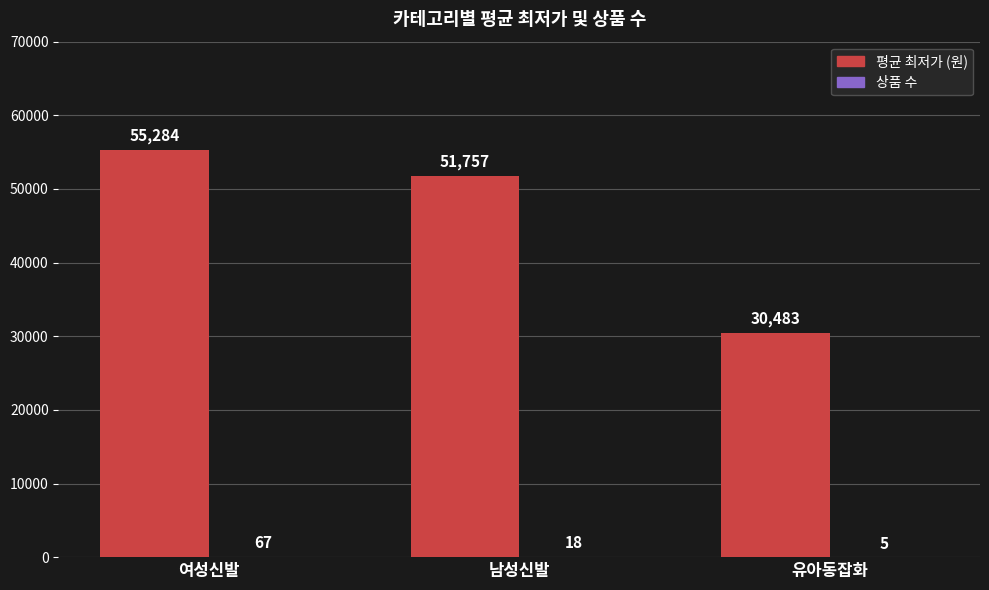

Where does the 평균 최저가 (원) series first go above 51757?

여성신발